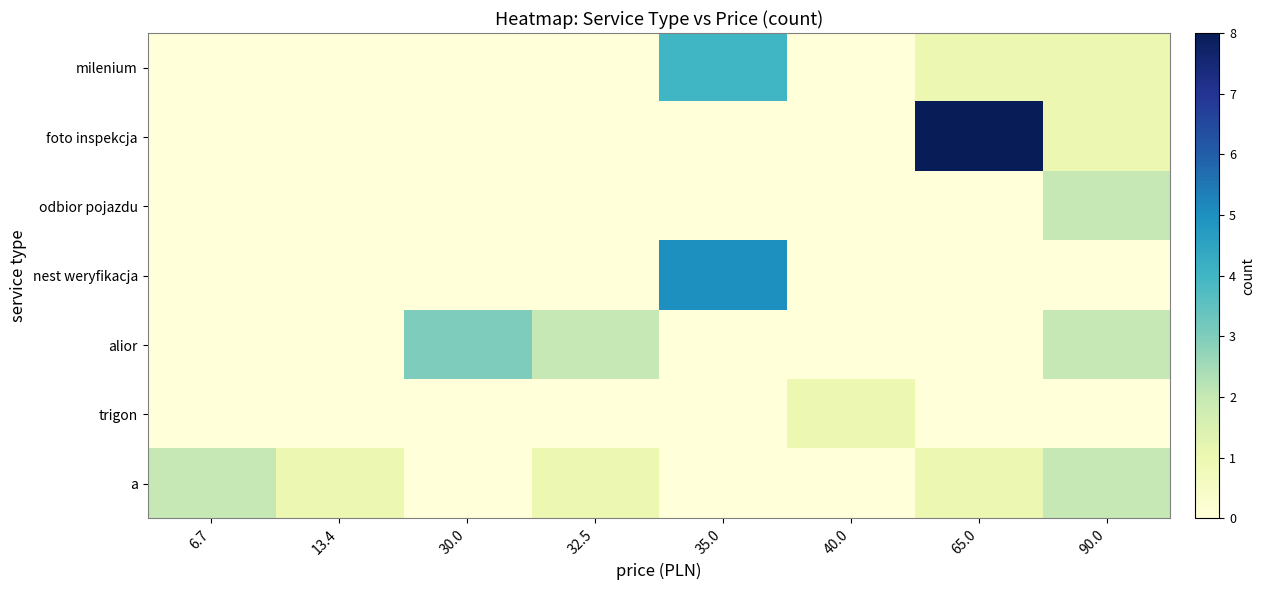

Reading left to right, list all the values displayed in this chart.

milenium: 6.7=0	13.4=0	30.0=0	32.5=0	35.0=4	40.0=0	65.0=1	90.0=1
foto inspekcja: 6.7=0	13.4=0	30.0=0	32.5=0	35.0=0	40.0=0	65.0=8	90.0=1
odbior pojazdu: 6.7=0	13.4=0	30.0=0	32.5=0	35.0=0	40.0=0	65.0=0	90.0=2
nest weryfikacja: 6.7=0	13.4=0	30.0=0	32.5=0	35.0=5	40.0=0	65.0=0	90.0=0
alior: 6.7=0	13.4=0	30.0=3	32.5=2	35.0=0	40.0=0	65.0=0	90.0=2
trigon: 6.7=0	13.4=0	30.0=0	32.5=0	35.0=0	40.0=1	65.0=0	90.0=0
a: 6.7=2	13.4=1	30.0=0	32.5=1	35.0=0	40.0=0	65.0=1	90.0=2